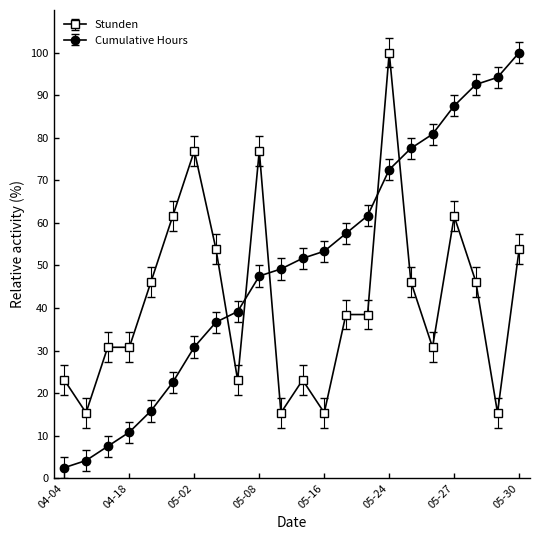

At how many categories does at least one series exceed 45?

17